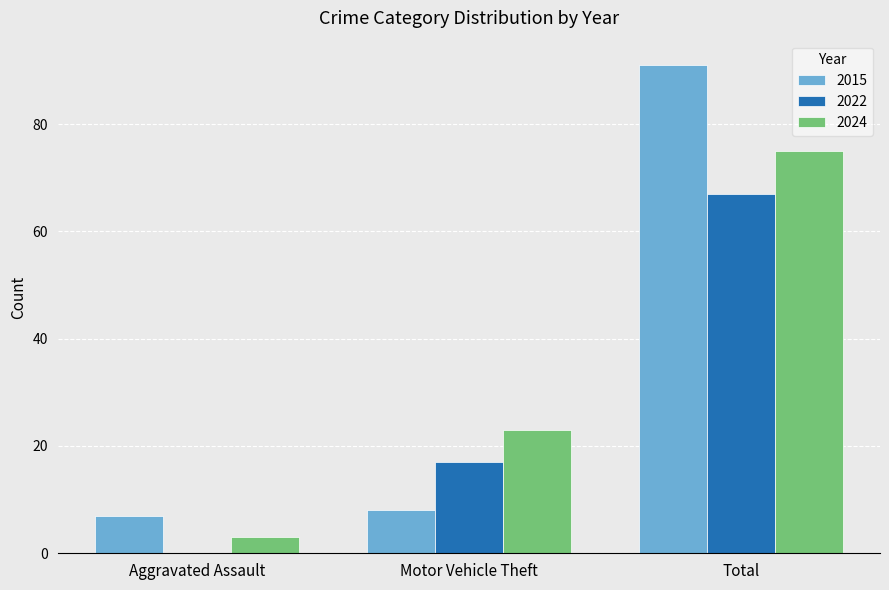

At which category does the chart reach its peak across all series?

Total